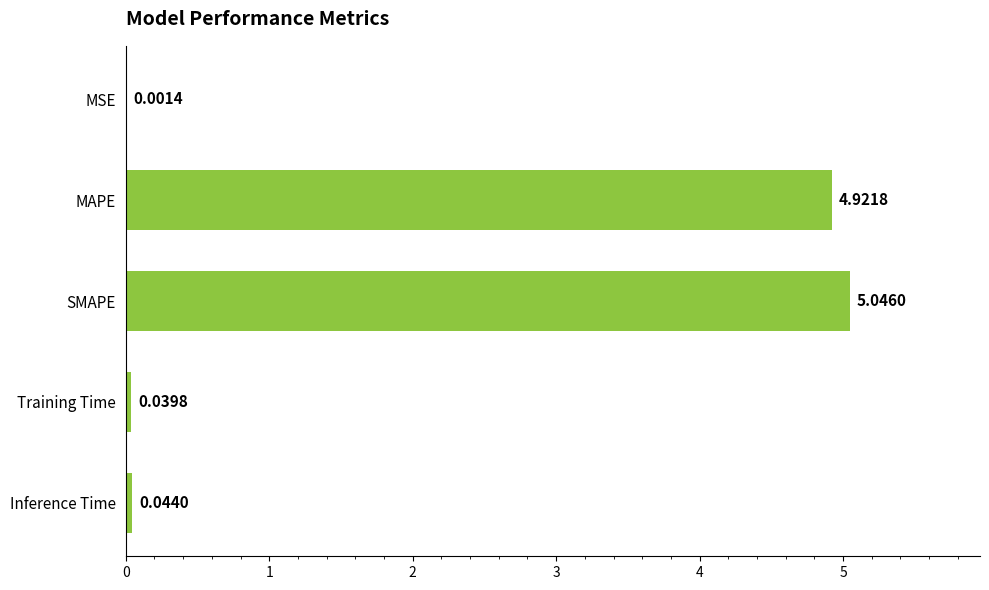

At which label is the value closest to 2?

Inference Time